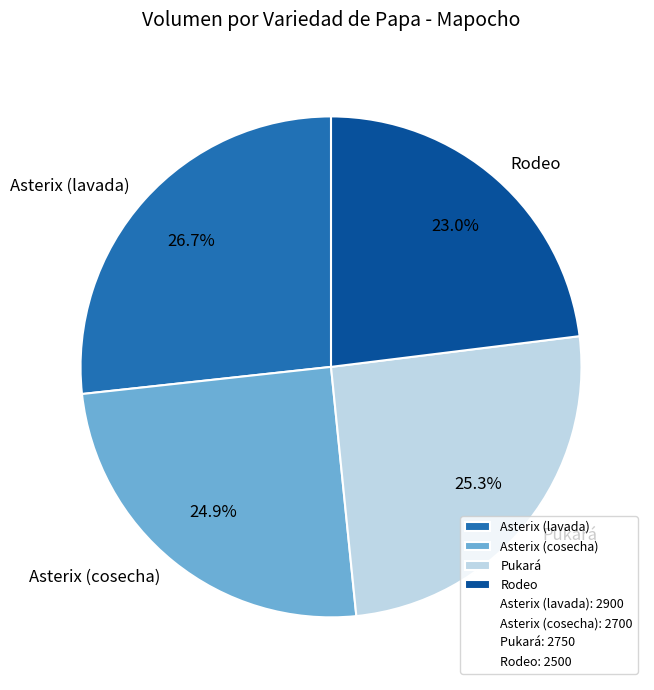

Which slice is the smallest?

Rodeo